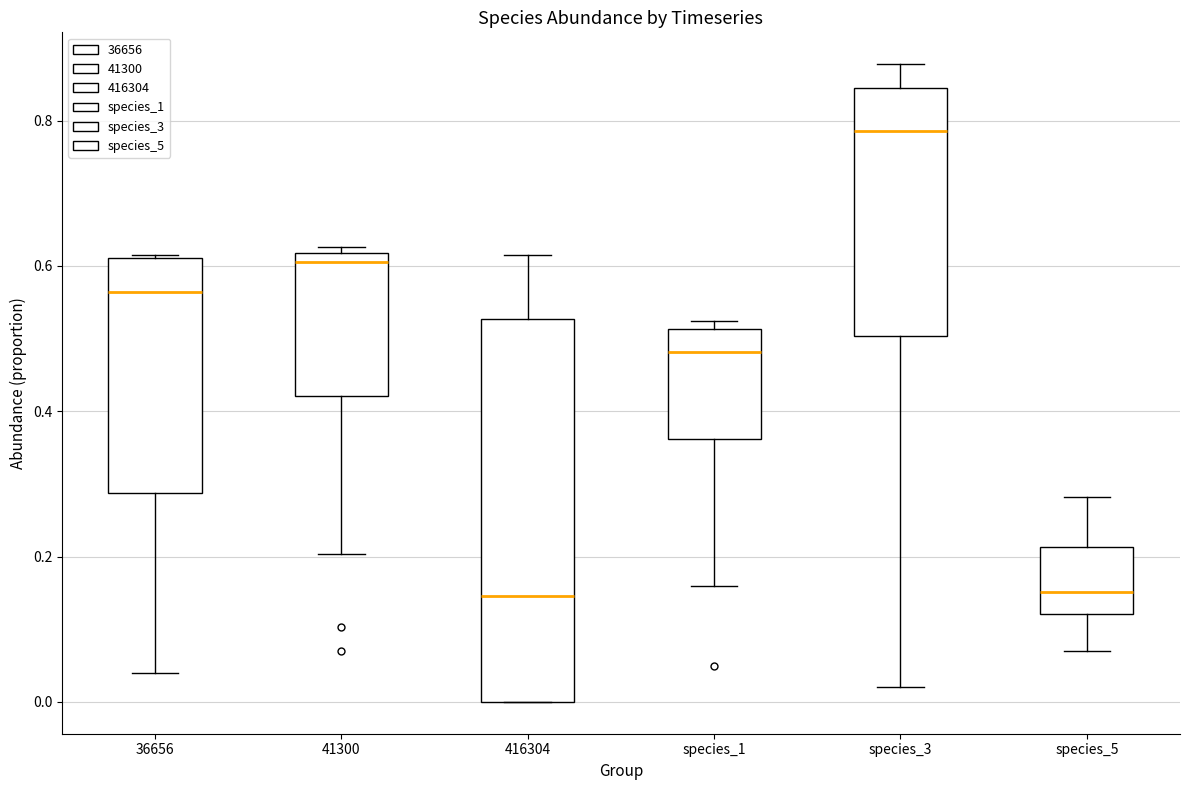

Reading left to right, transcribe this box plot: for each box, give where its median line is, the range the box spans, and where its two whiskers end, as read against the y-axis. The values are not printed on the chart, so give them approximately, as read against the axis.

36656: median 0.56, box 0.28 to 0.62, whiskers 0.04 to 0.62
41300: median 0.60, box 0.42 to 0.62, whiskers 0.20 to 0.62 (just above the box's upper edge)
416304: median 0.14, box 0.00 to 0.52, whiskers 0.00 to 0.62
species_1: median 0.48, box 0.36 to 0.52, whiskers 0.16 to 0.52 (just above the box's upper edge)
species_3: median 0.78, box 0.50 to 0.84, whiskers 0.02 to 0.88
species_5: median 0.16, box 0.12 to 0.22, whiskers 0.08 to 0.28